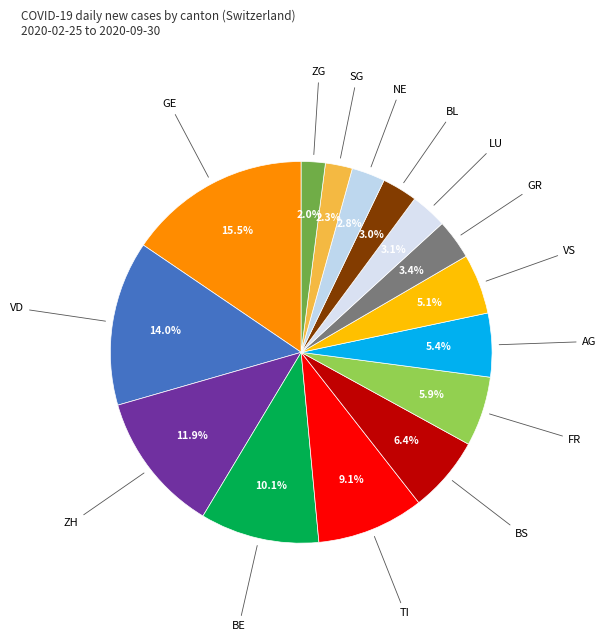

How many segments does this pie chart have?

15